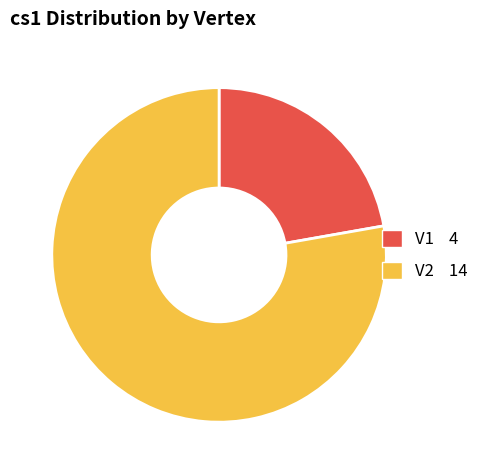

Is the sum of V2 and V1 greater than half?

Yes